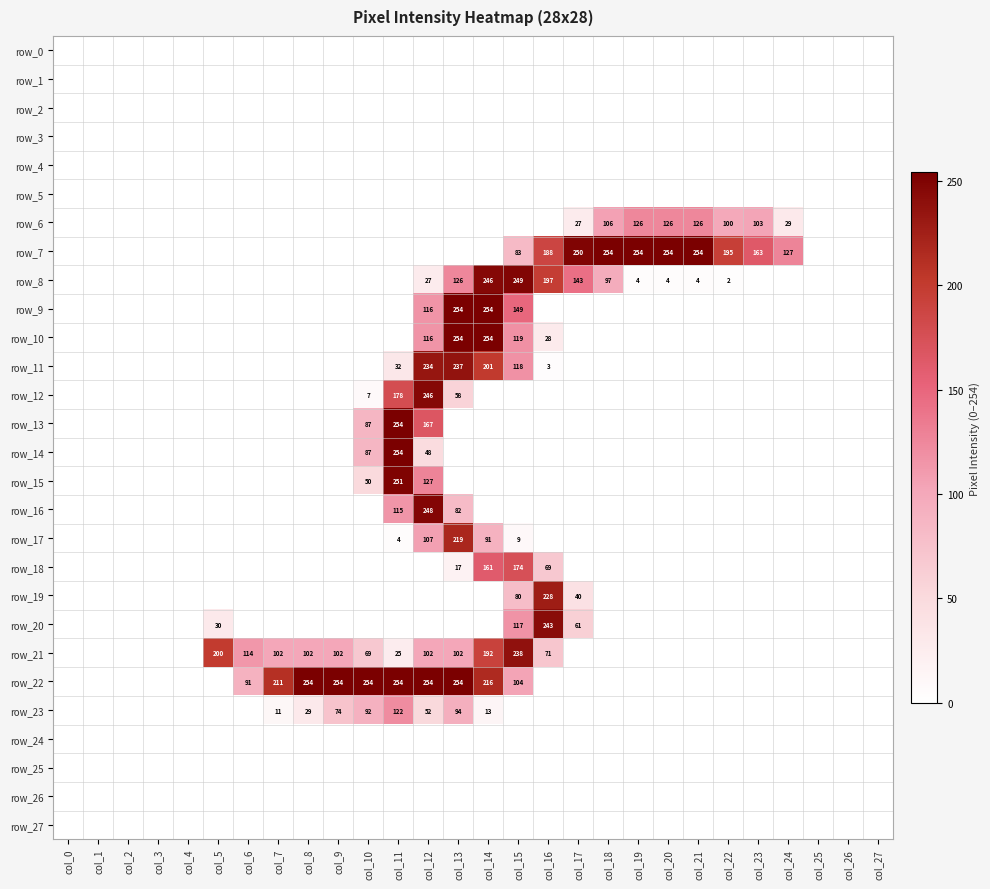

Which series has the largest total across all categories?

row_22